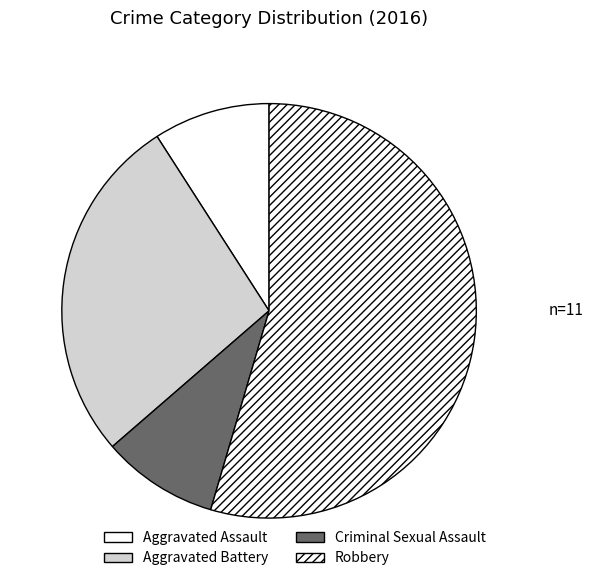

To the nearest percent, what is the difference between the largest and smallest slice percentages?

45%